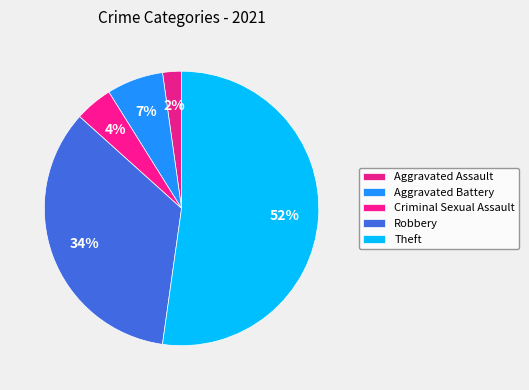

What percentage is the Theft slice, to the nearest percent?

52%